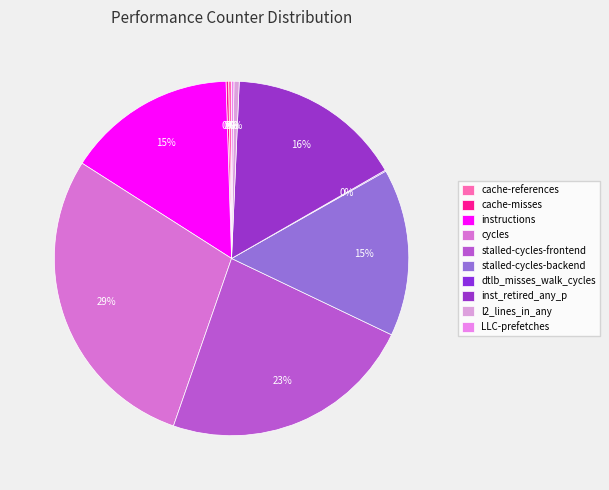

What is the change in value from instructions to dtlb_misses_walk_cycles?

-26955831087